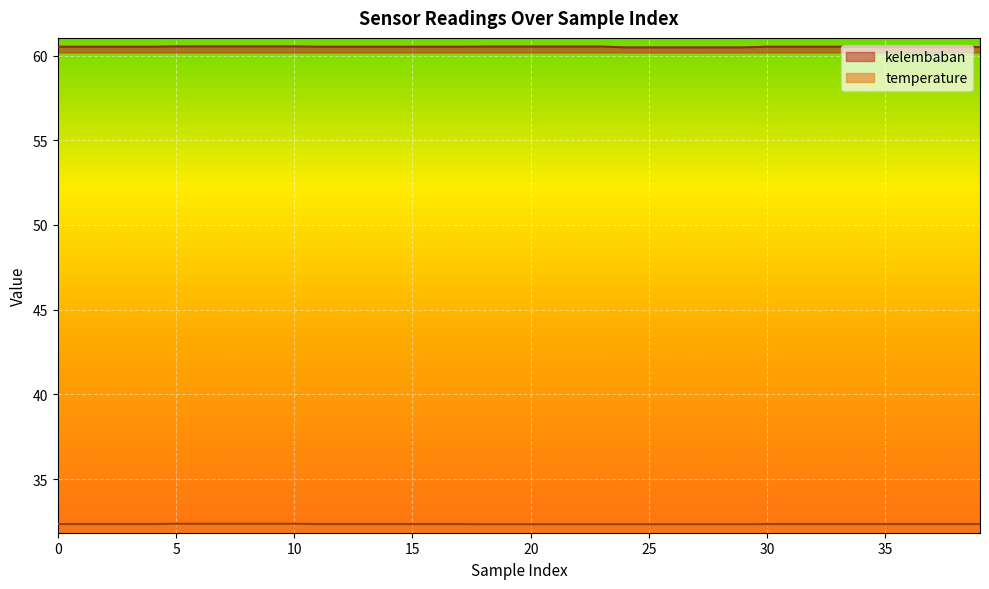

Which series has the largest total across all categories?

kelembaban